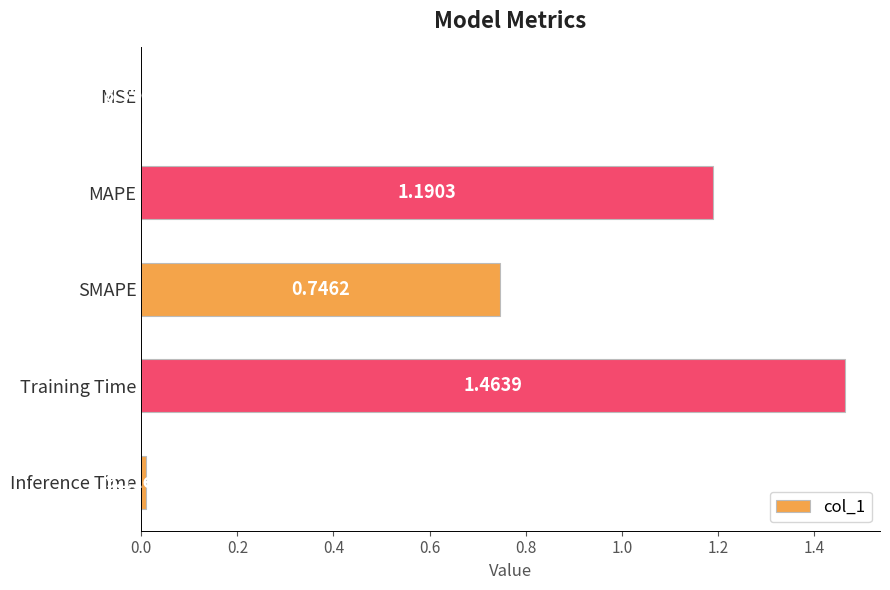

Which category has the highest value across all series?

Training Time